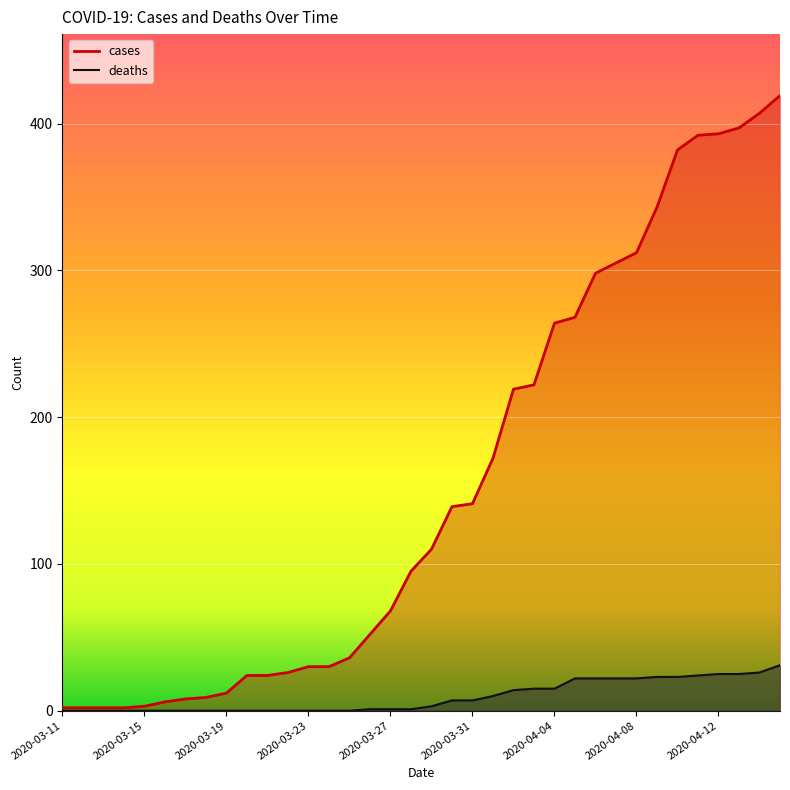

List the series in order of their overall mean, highest first.

cases, deaths